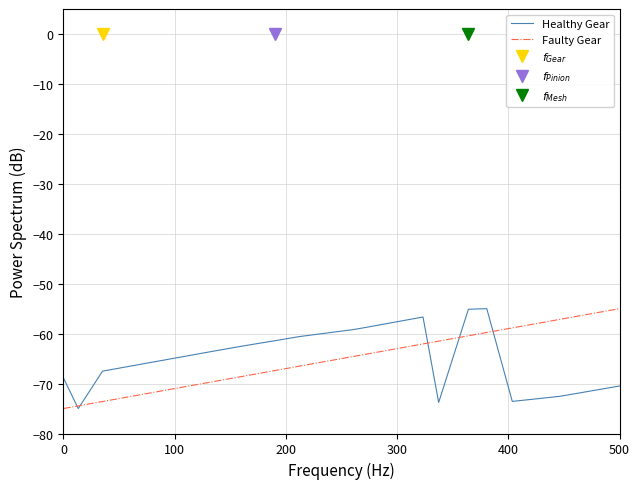

True or false: Healthy Gear has a value of -35.8 at 6.

False